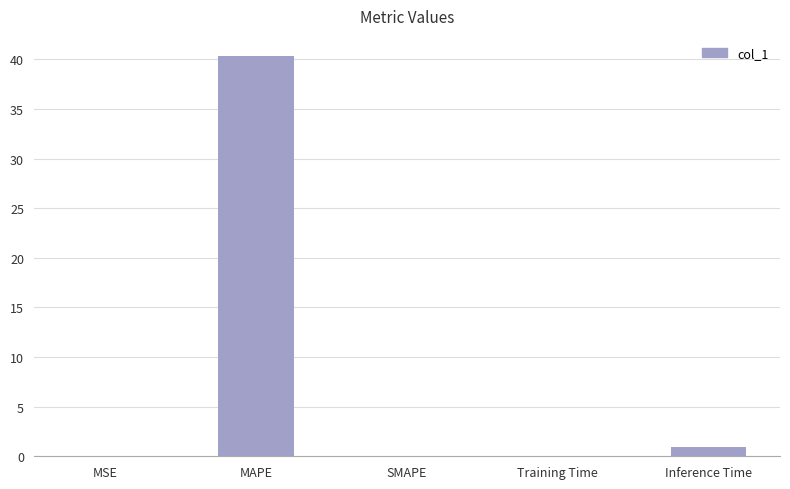

Which has a higher value, MSE or MAPE?

MAPE